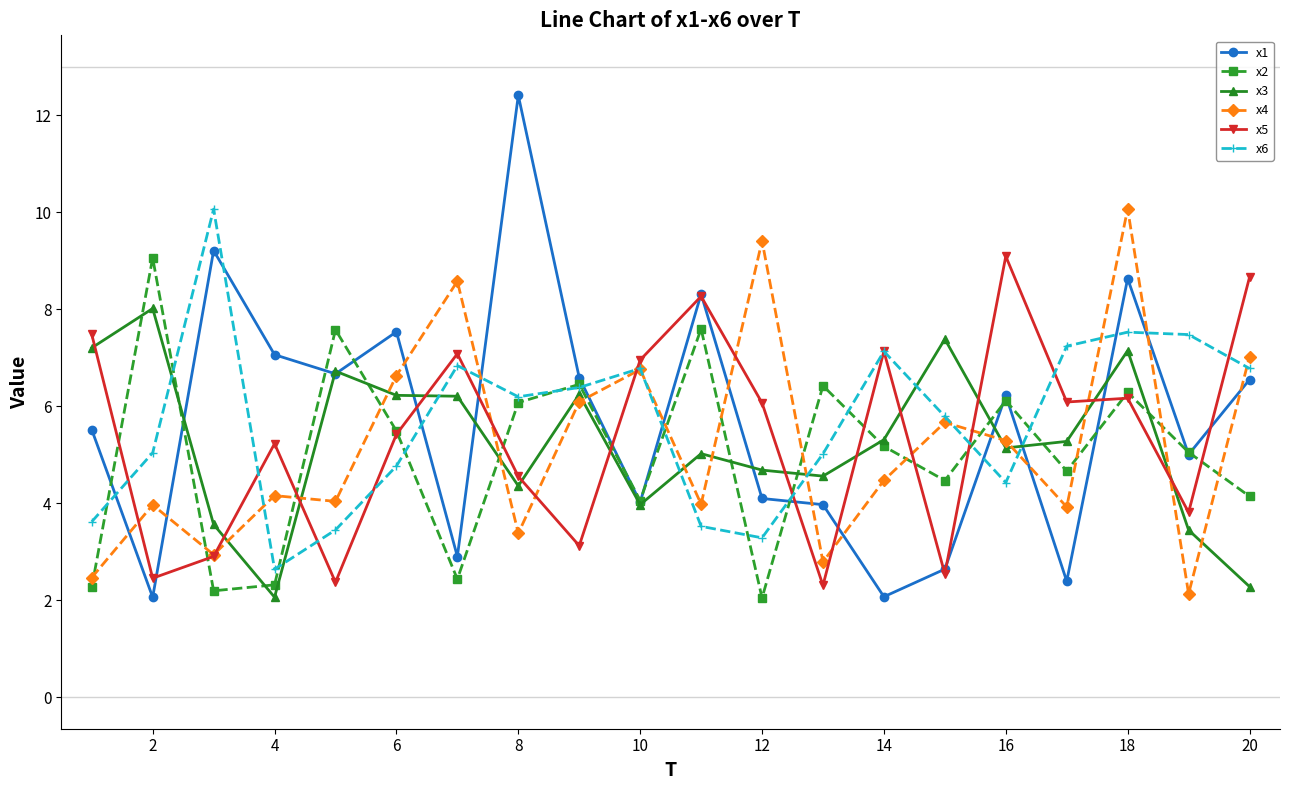

What is the value of the x3 point at the 14th from the left?

5.3